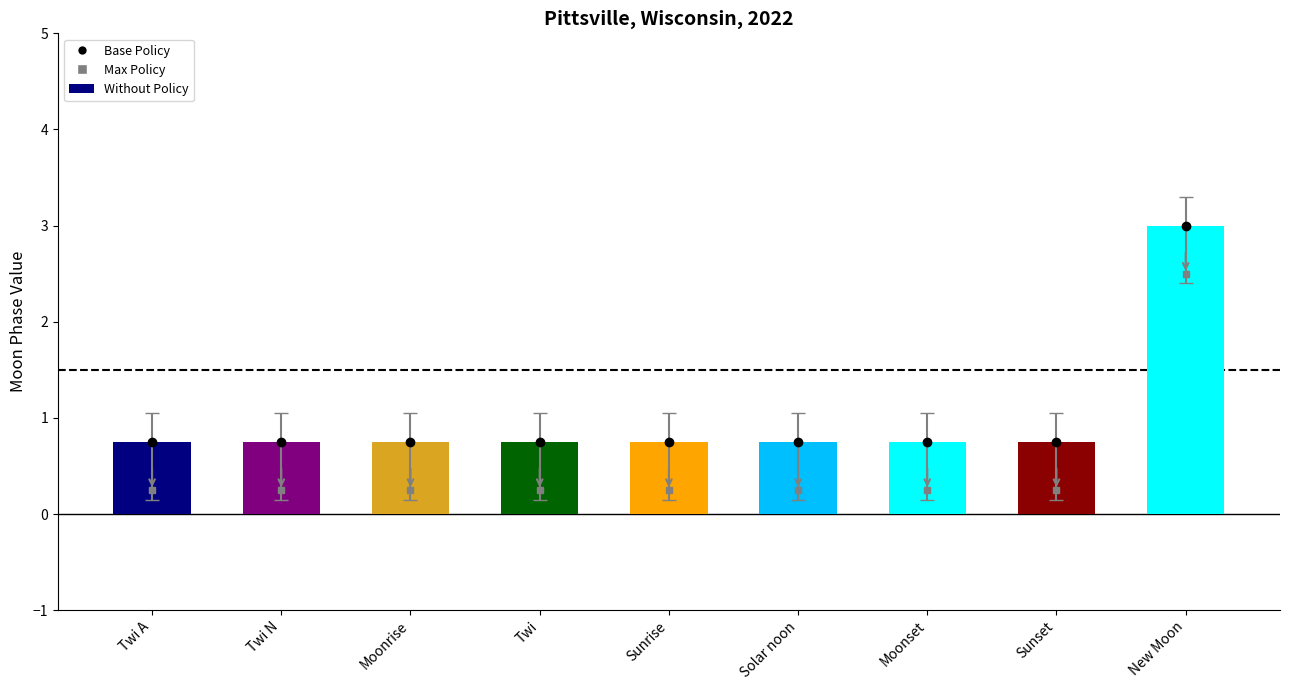

The Base Policy series shows 0.8 at Moonset. True or false?

True